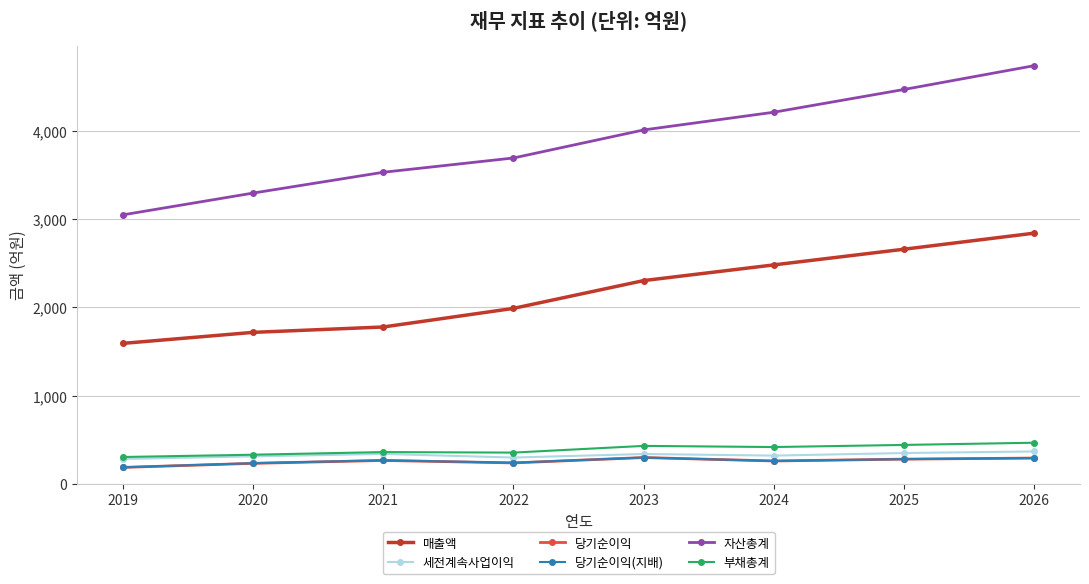

Which series has the largest total across all categories?

자산총계